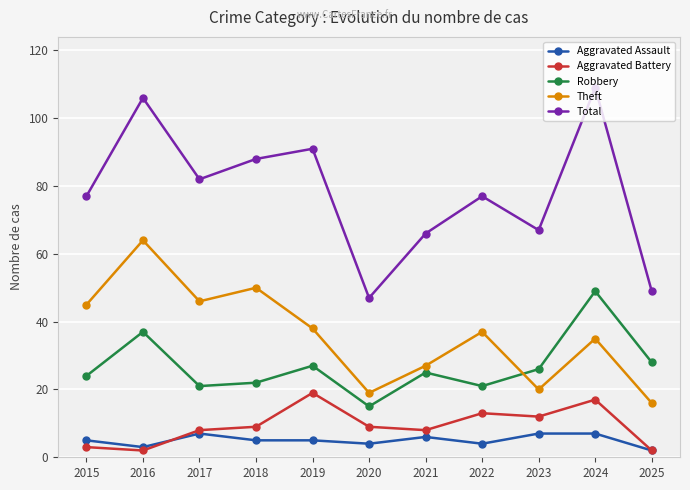

List the labels in order of Theft value, smallest first.

2025, 2020, 2023, 2021, 2024, 2022, 2019, 2015, 2017, 2018, 2016